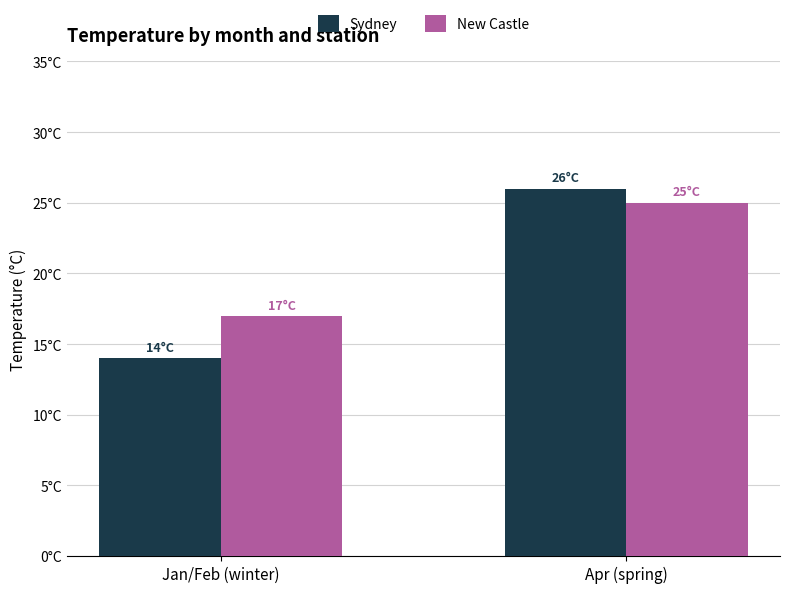

At how many categories does at least one series exceed 21?

1